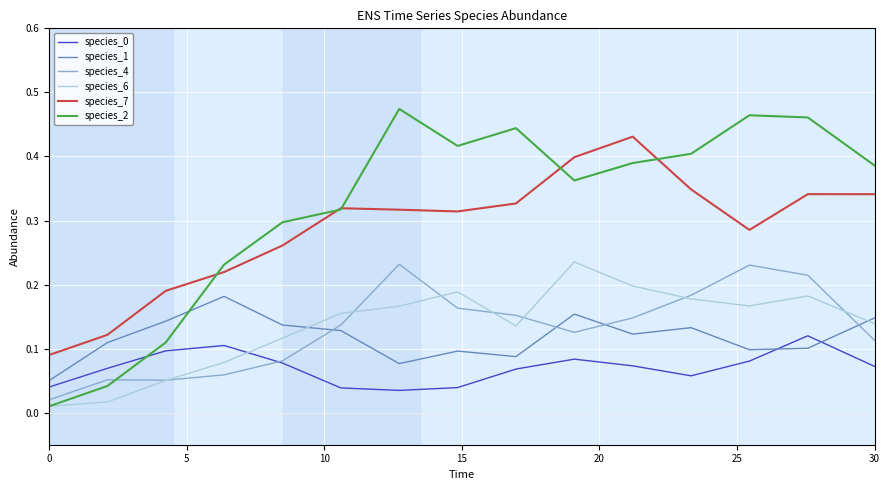

True or false: species_7 and species_4 intersect in this chart.

False